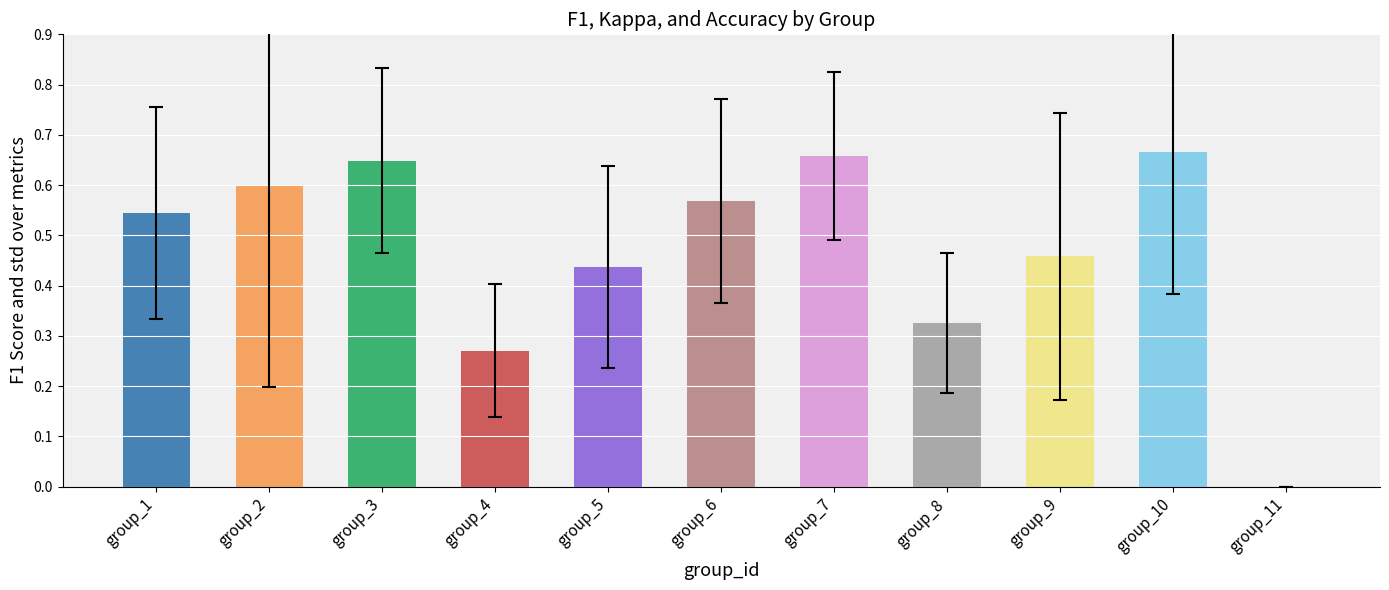

What is the change in value from group_4 to group_5?

+0.2